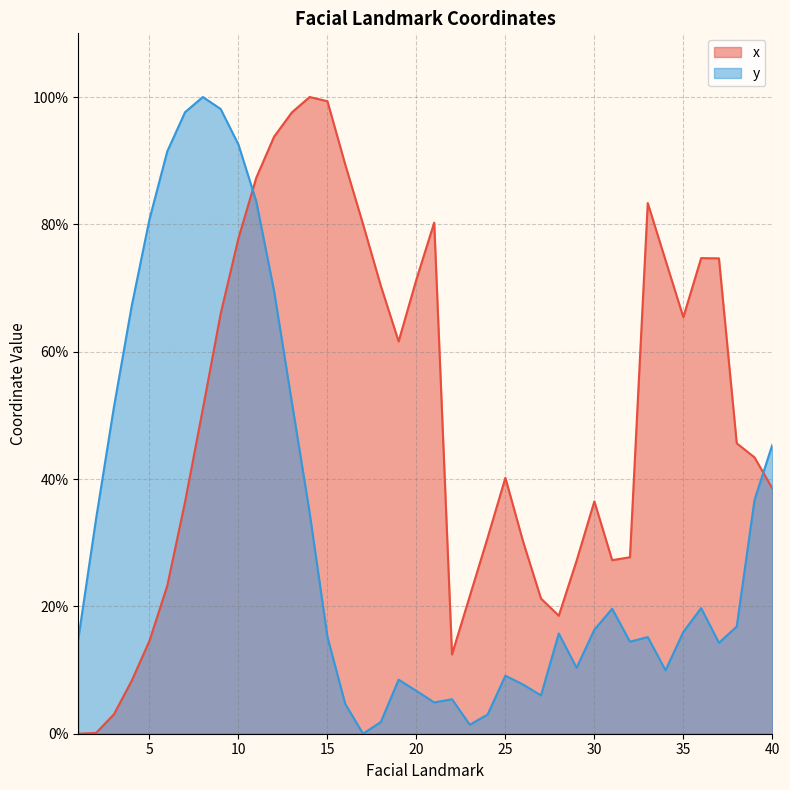

Which series has the largest range (max minus min)?

x